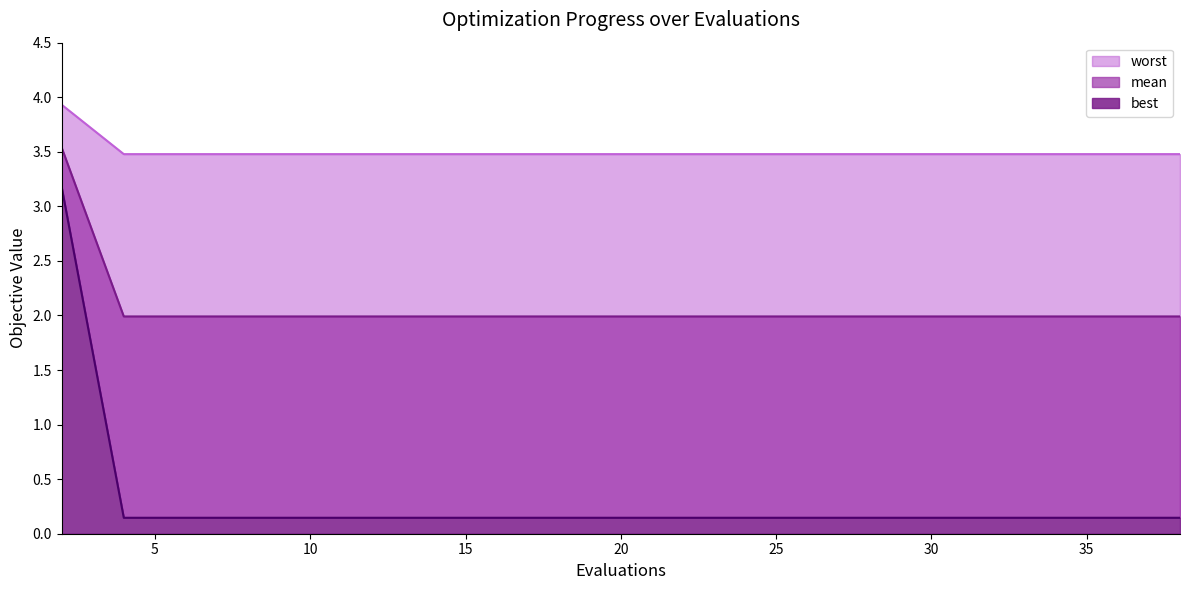

What is the label of the 10th point from the right?

10